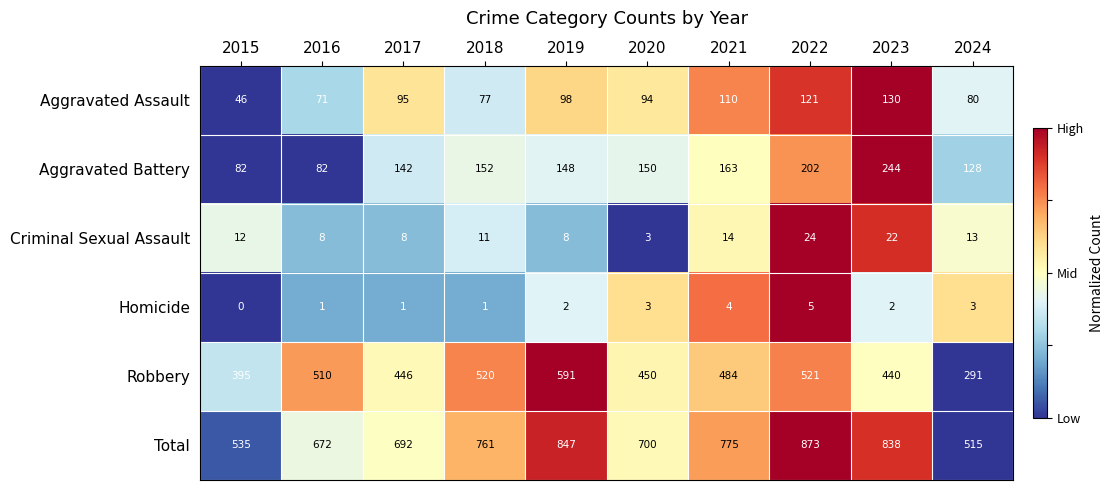

Which series has the largest total across all categories?

Total